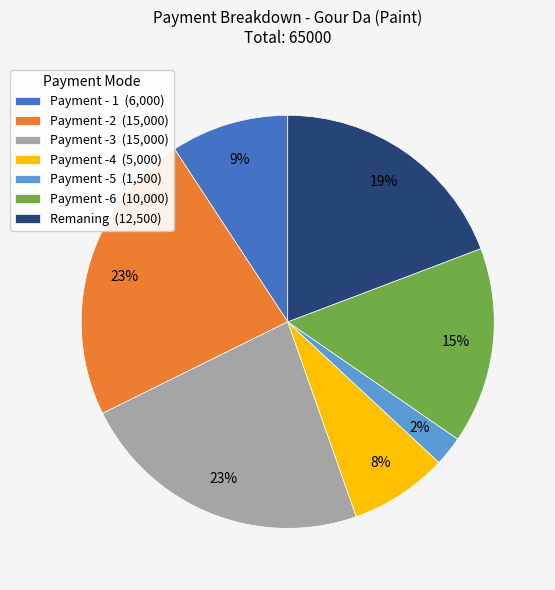

To the nearest percent, what is the average slice percentage?

14%